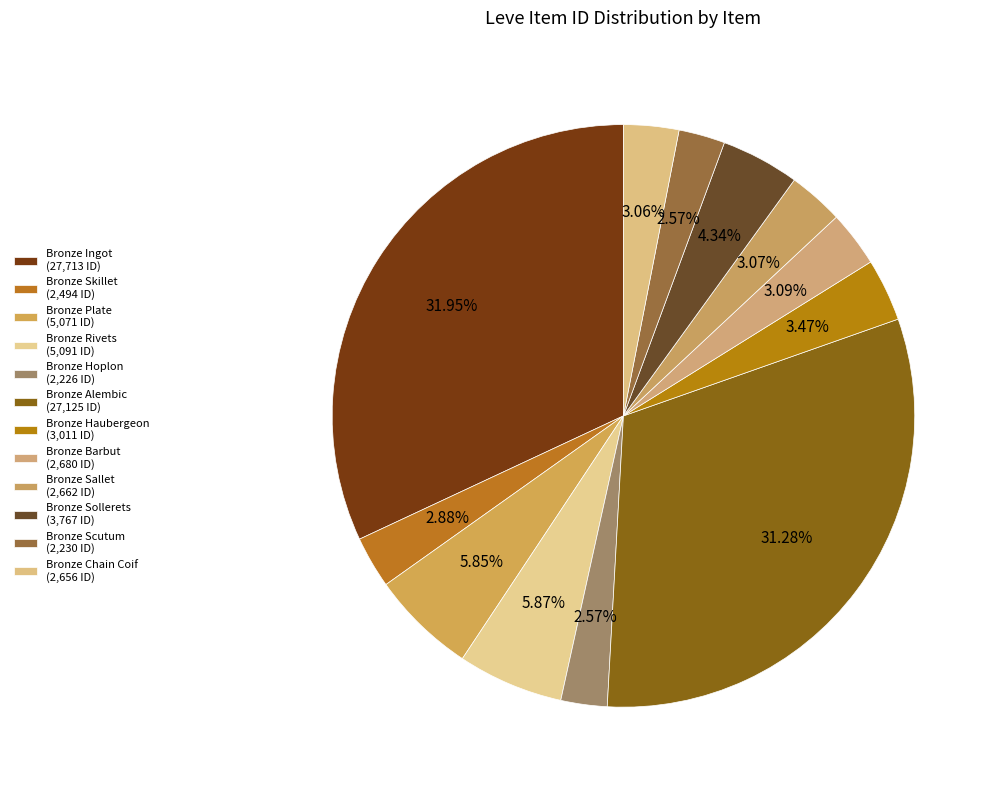

To the nearest percent, what portion does Bronze Scutum represent?

3%